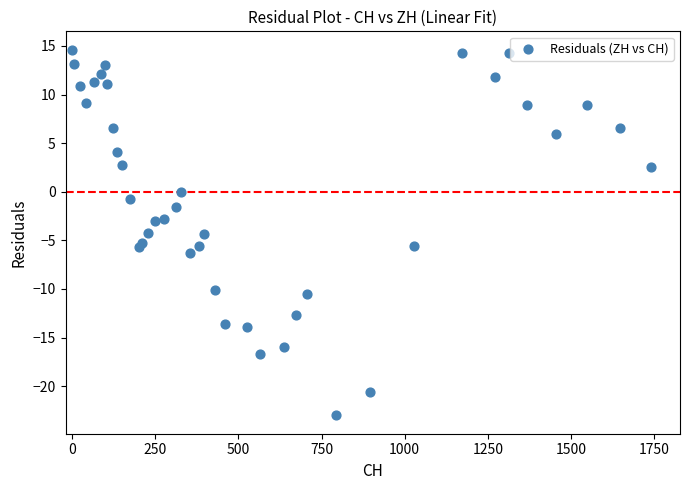

What is the range of Y values (max minus min)?

37.6